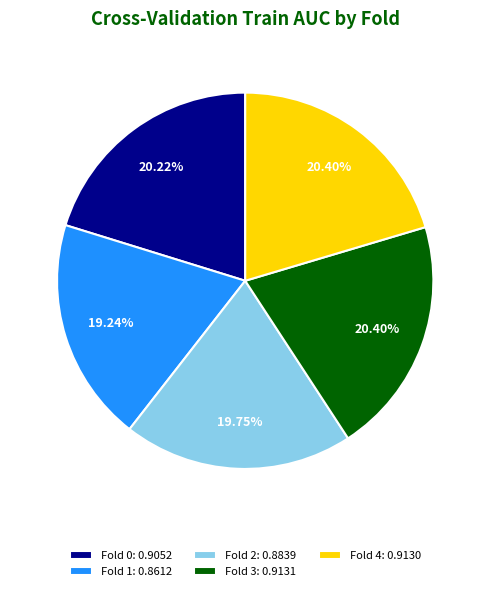

Is it true that Fold 4 is 35% of the pie?

False